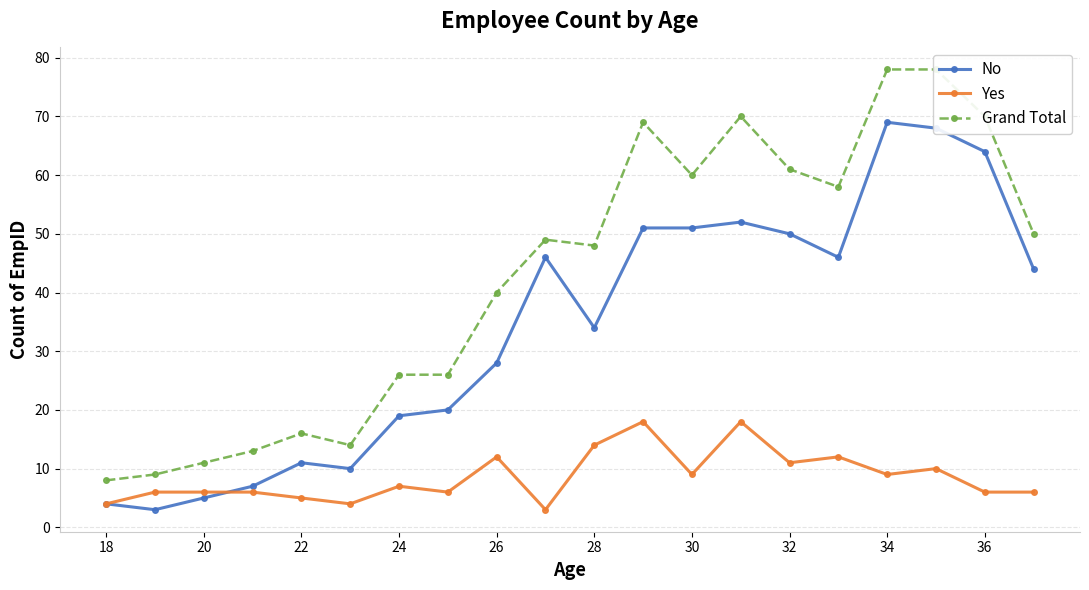

True or false: No has more than 2 points higher than both neighbors.

True